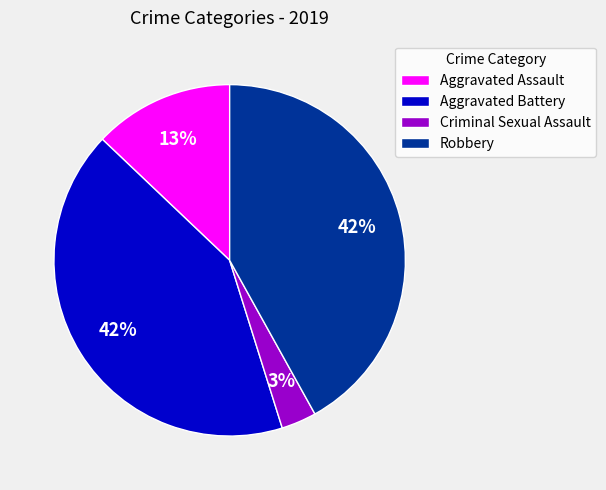

Does any single category account for the majority?

No